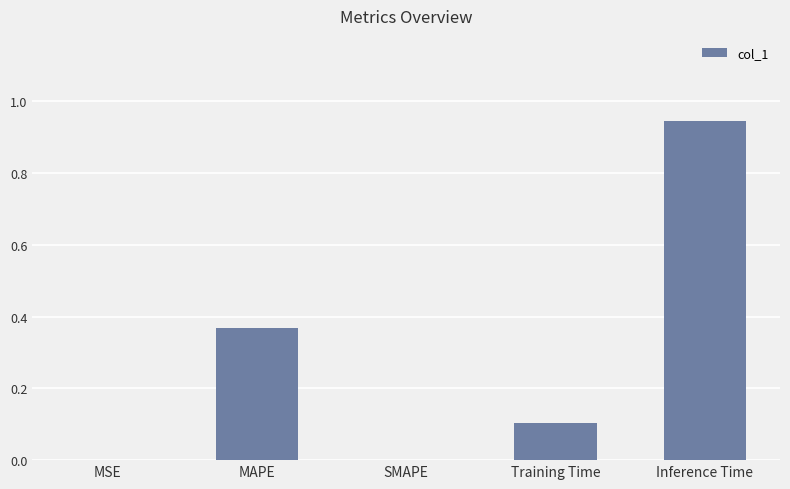

The value at Training Time is 0.1. True or false?

True